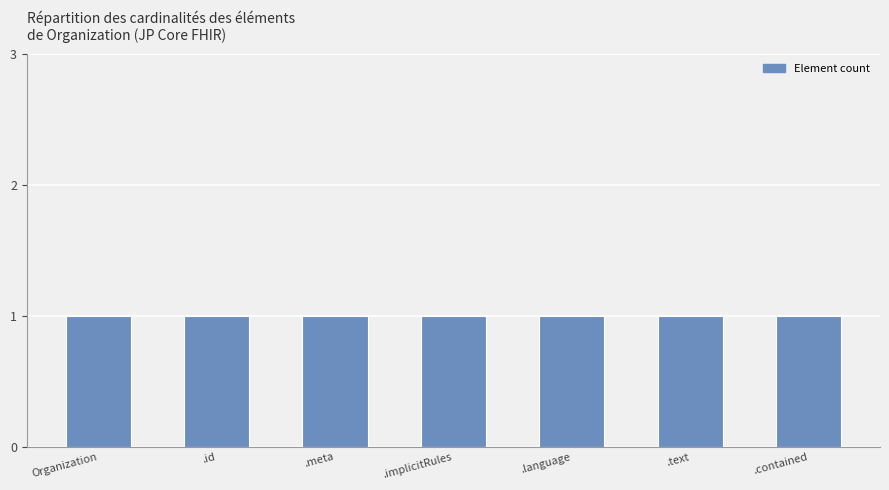

Reading left to right, extract all data points from this chart.

Min: 0=0	1=0	2=0	3=0	4=0	5=0	6=0
Max: 0=1	1=1	2=1	3=1	4=1	5=1	6=1